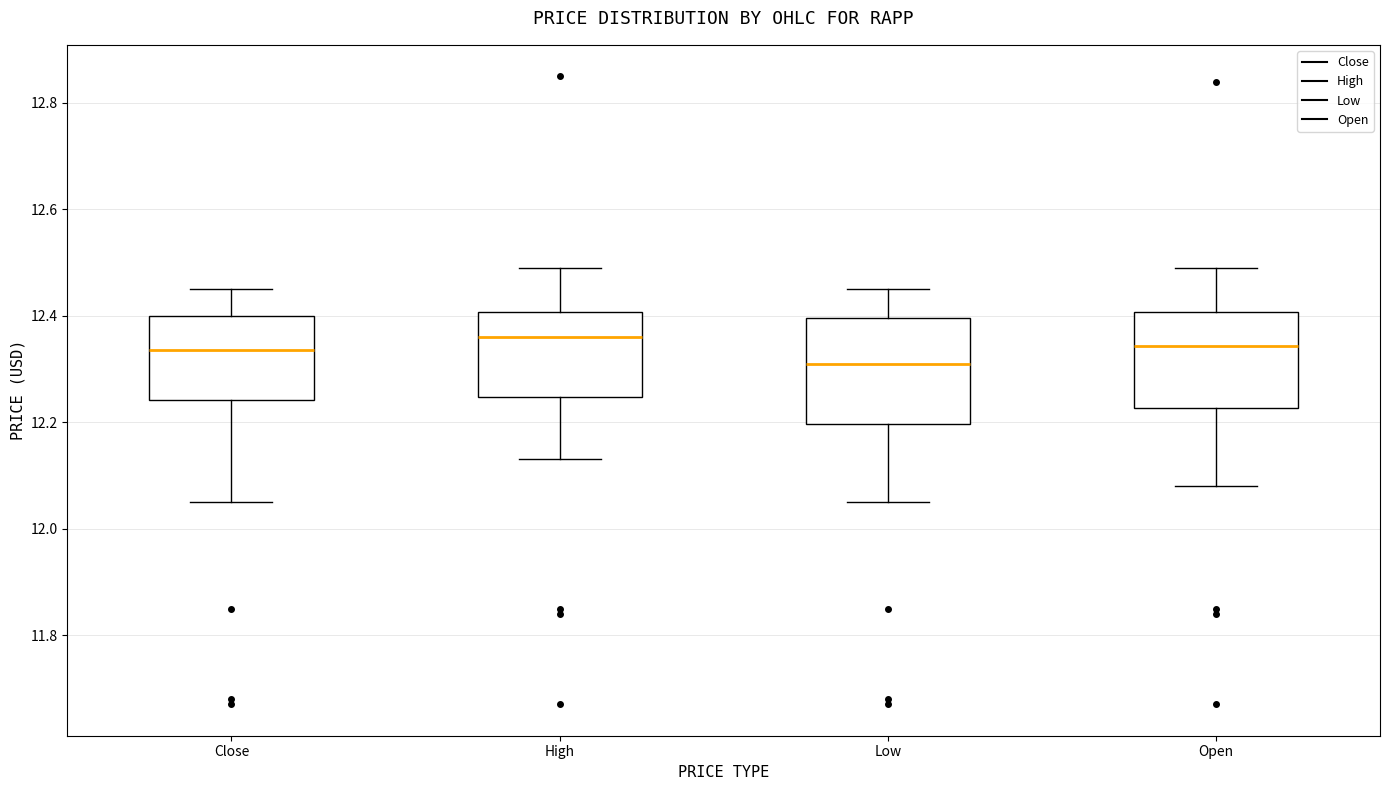

Reading left to right, read every box against the y-axis: the position of its median line, the range the box covers, and the ends of its whiskers. The values are not printed on the chart, so give them approximately, as read against the axis.

Close: median 12.34, box 12.24 to 12.40, whiskers 12.06 to 12.44
High: median 12.36, box 12.24 to 12.40, whiskers 12.14 to 12.48
Low: median 12.30, box 12.20 to 12.40, whiskers 12.06 to 12.44
Open: median 12.34, box 12.22 to 12.40, whiskers 12.08 to 12.48